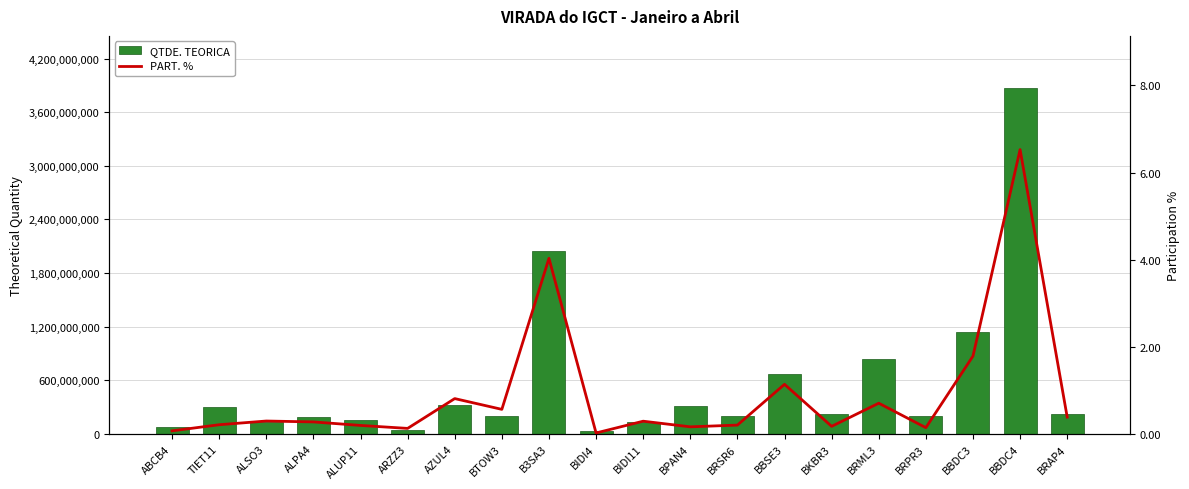

At which category is the sum across all series the highest?

BBDC4